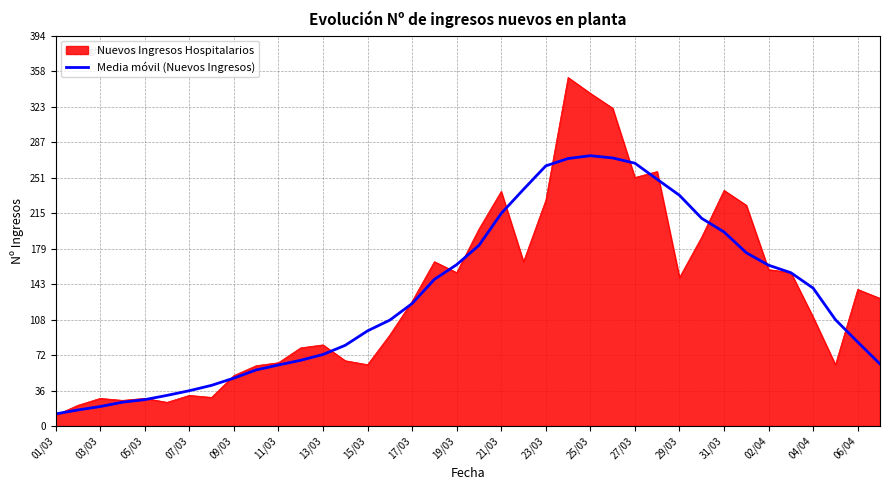

Does the chart display data point markers on the line(s)?

No